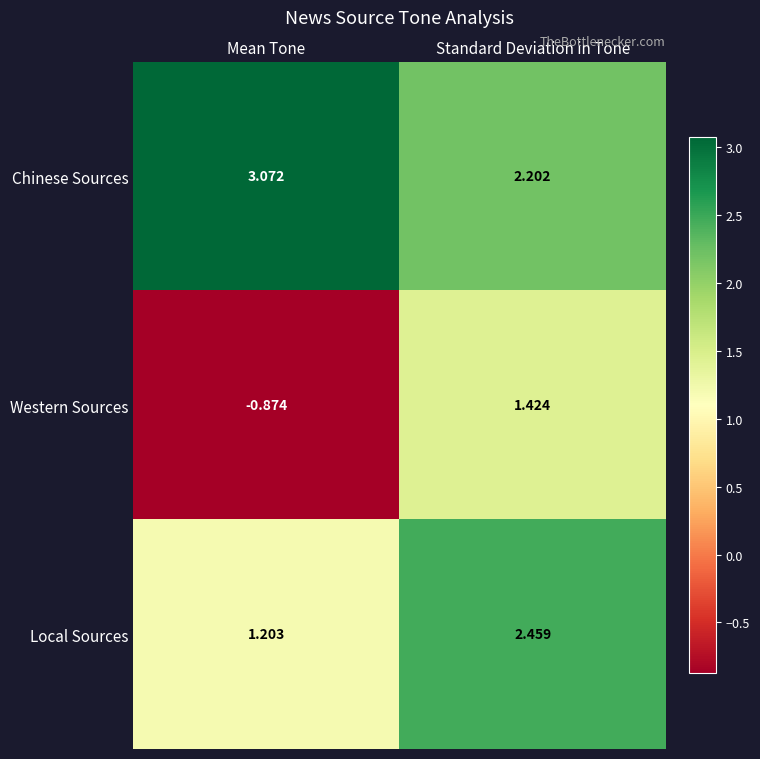

At how many categories does at least one series exceed 0?

2